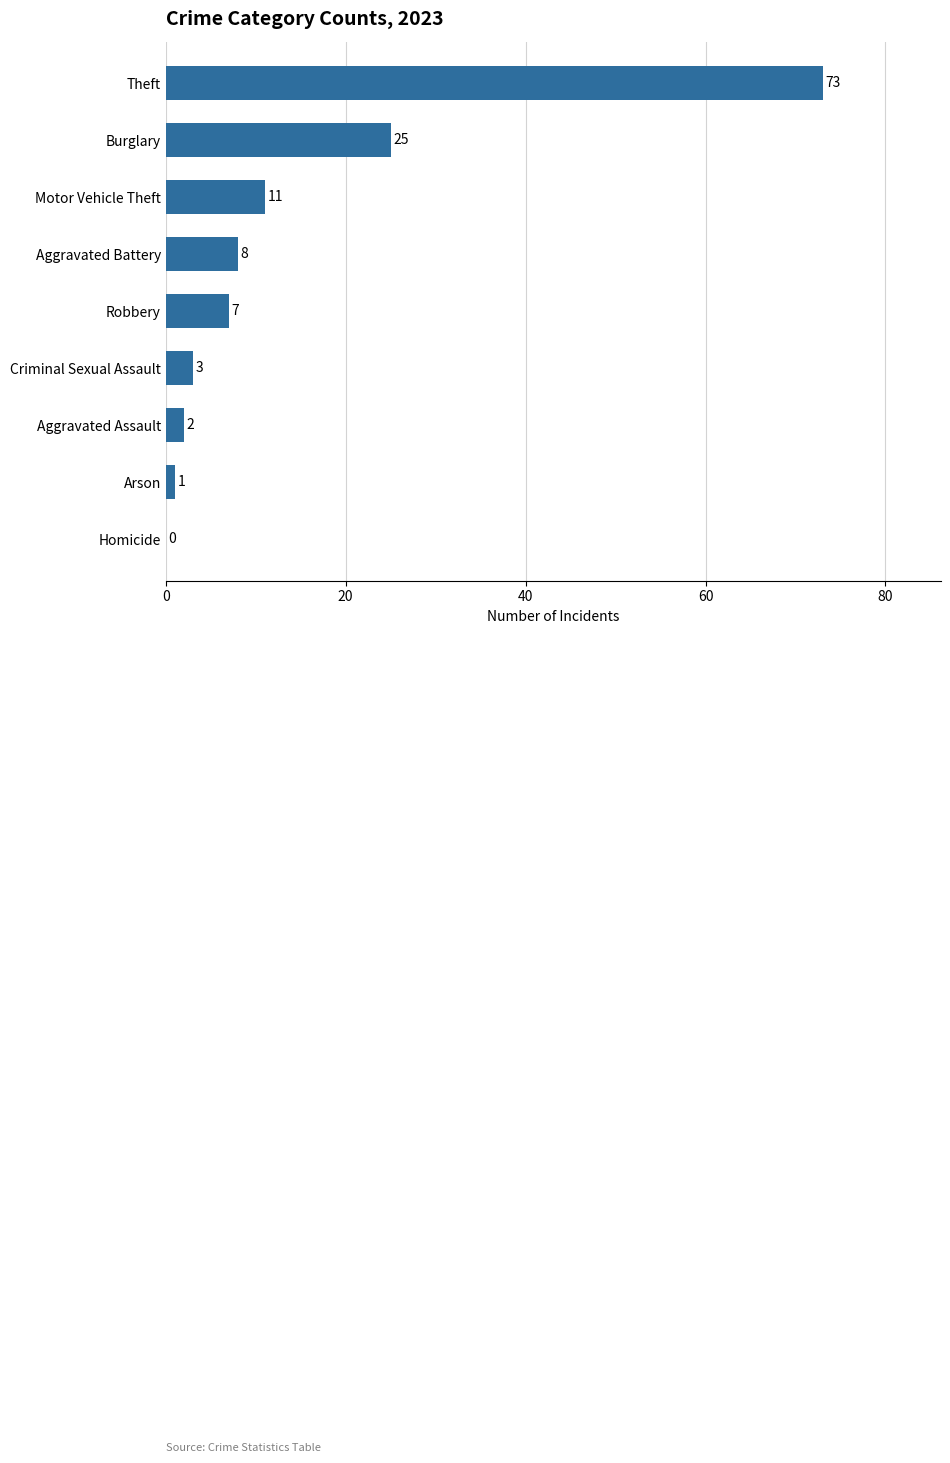

What is the sum of all values?

130